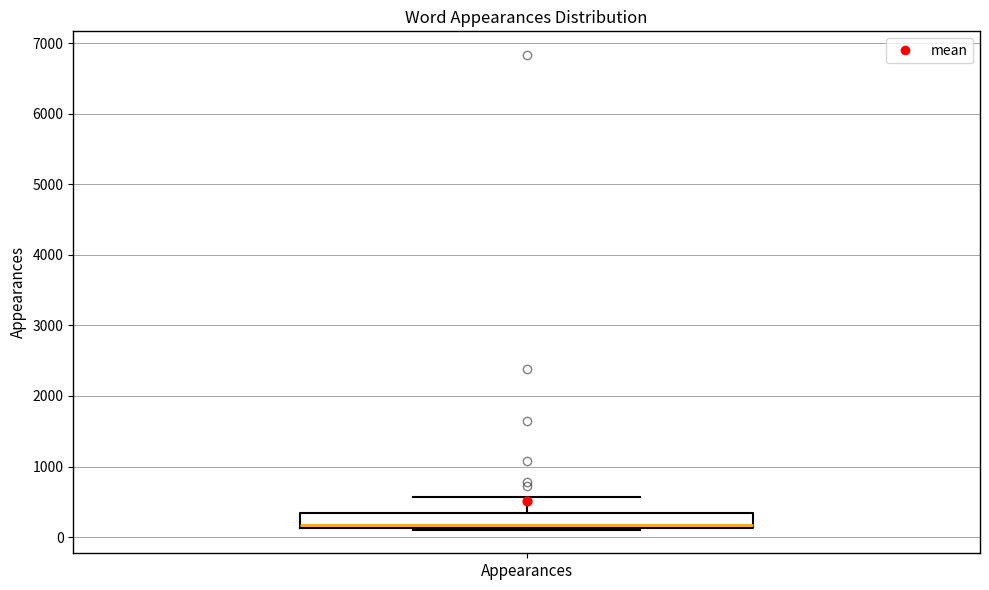

Where is the lower edge of the box for Appearances on the y-axis? The values are not printed on the chart, so give them approximately, as read against the axis.

100